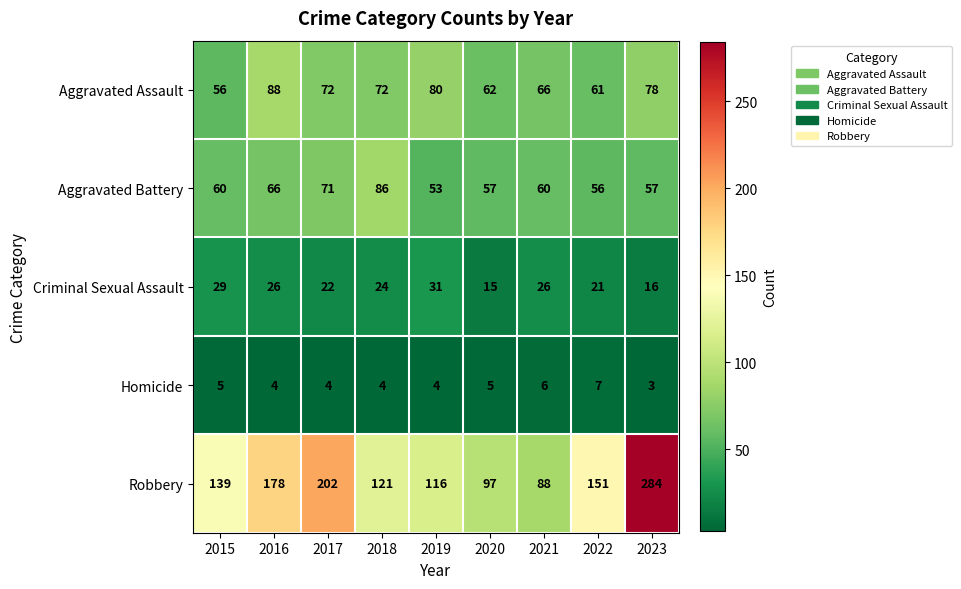

Which series has the widest spread of values?

Robbery